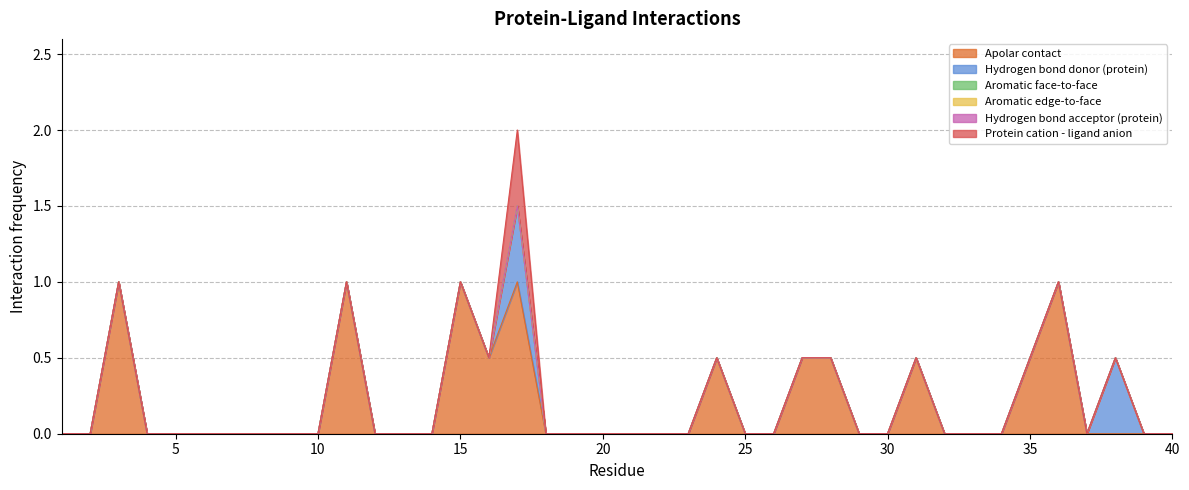

Which series changed the most between 9 and 19?

Apolar contact